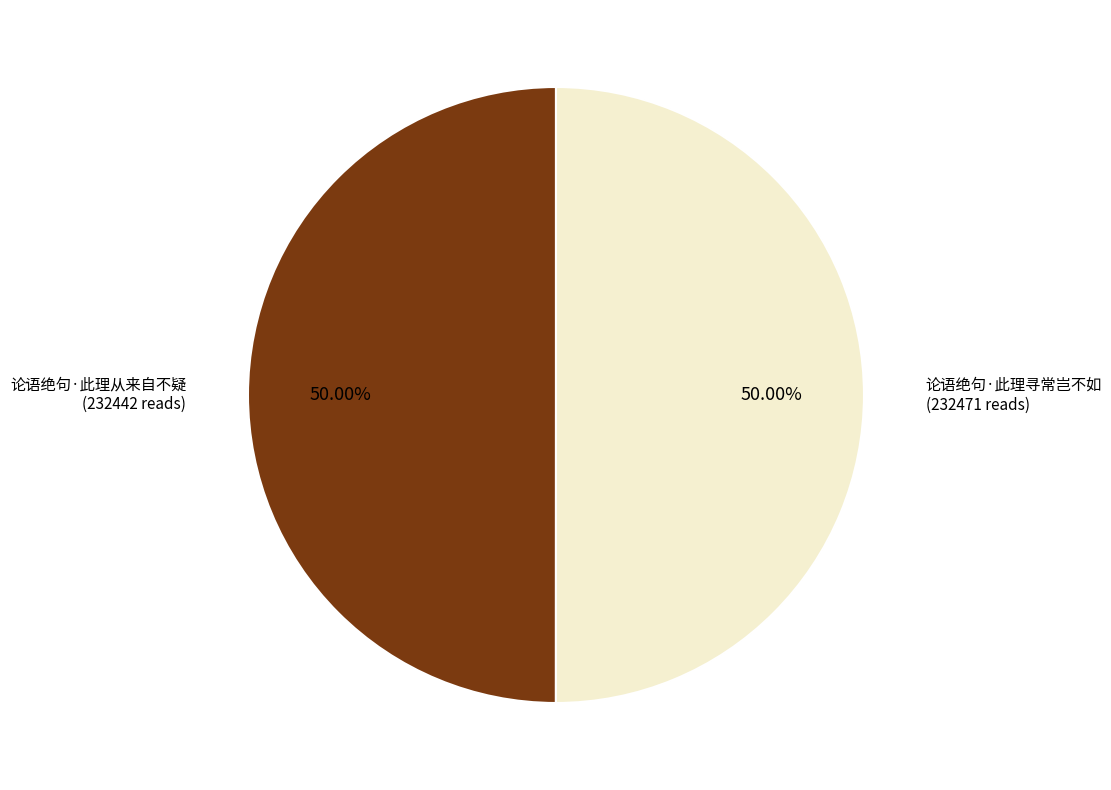

What percentage do 论语绝句·此理从来自不疑 and 论语绝句·此理寻常岂不如 together represent?

100.0%